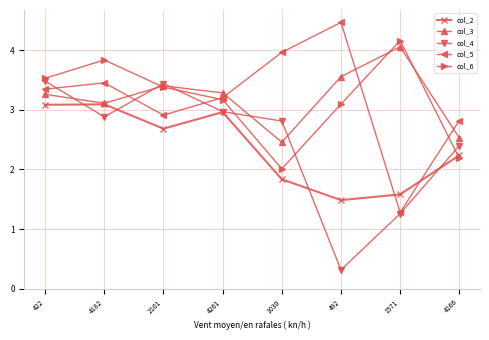

How many times do col_3 and col_6 cross each other?

3